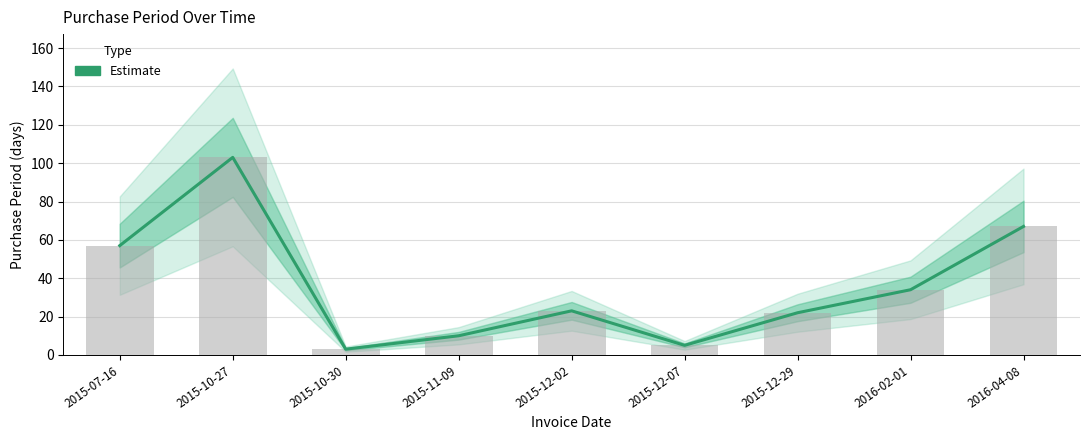

What is the label of the 3rd bar from the left?

2015-10-30